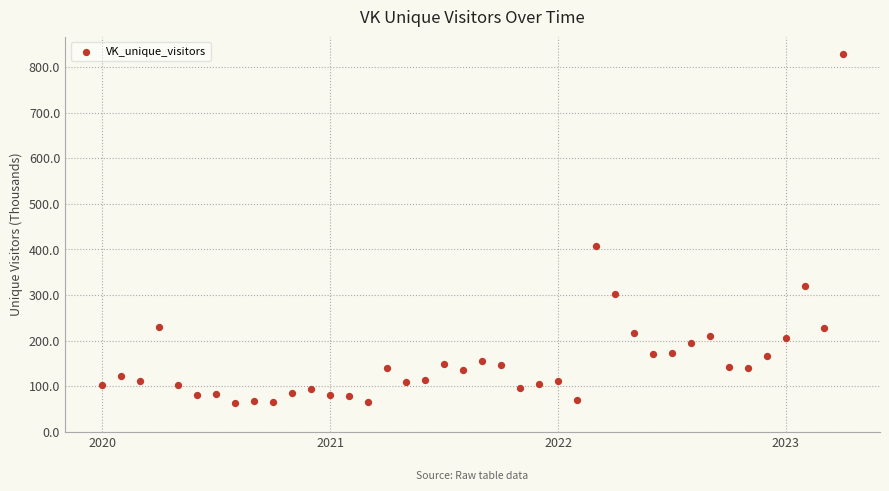

What is the range of X values (max minus min)?

39.0